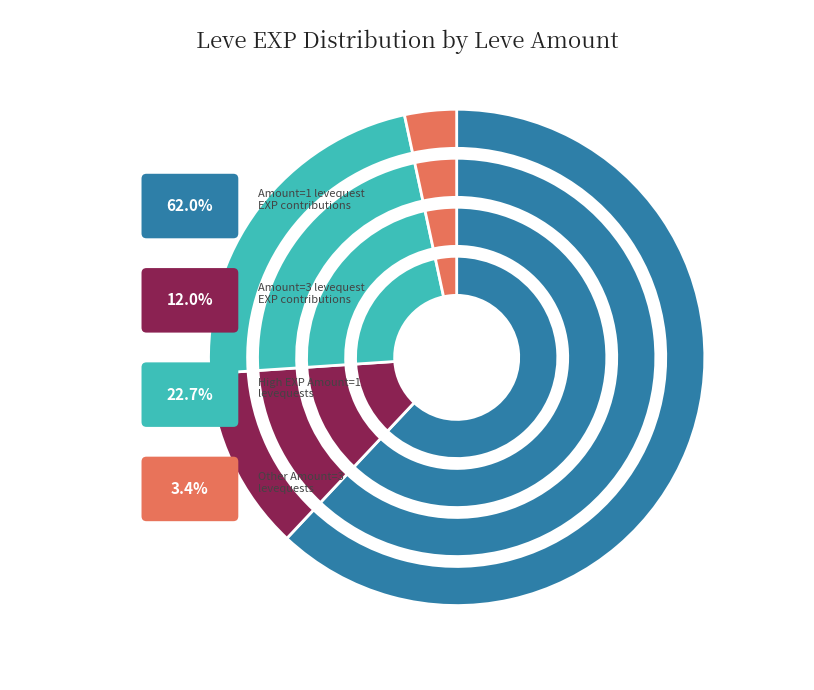

Combined, do 1 and 1 account for over 50%?

No